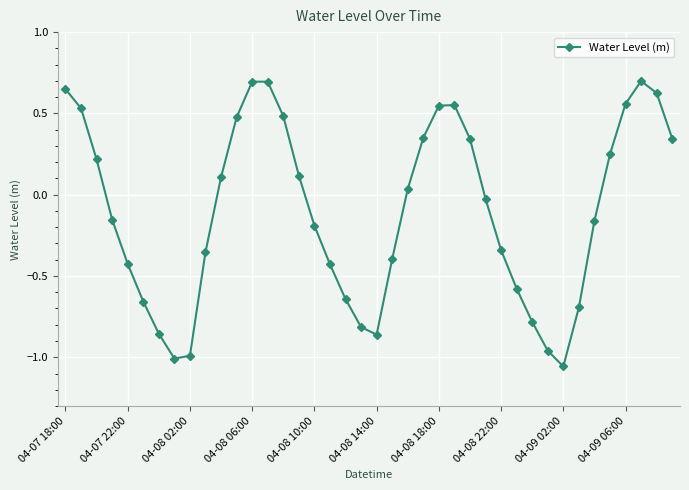

True or false: there are more than 0 points higher than both neighbors.

True